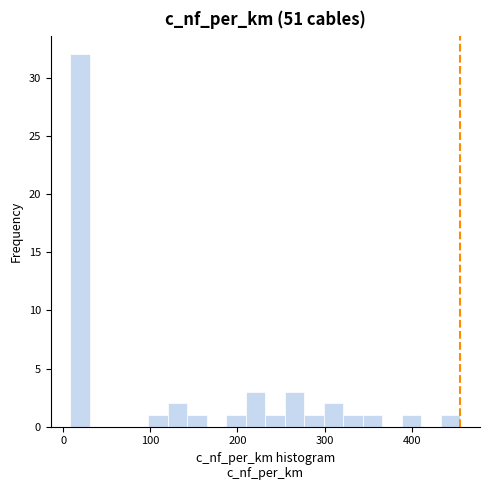

Around what value on the x-axis is the tallest bar? Give the approximate position of its centre, as read against the axis.

20